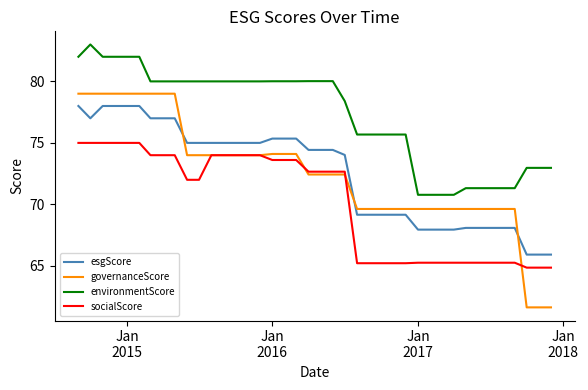

What is the maximum value for governanceScore?

79.0